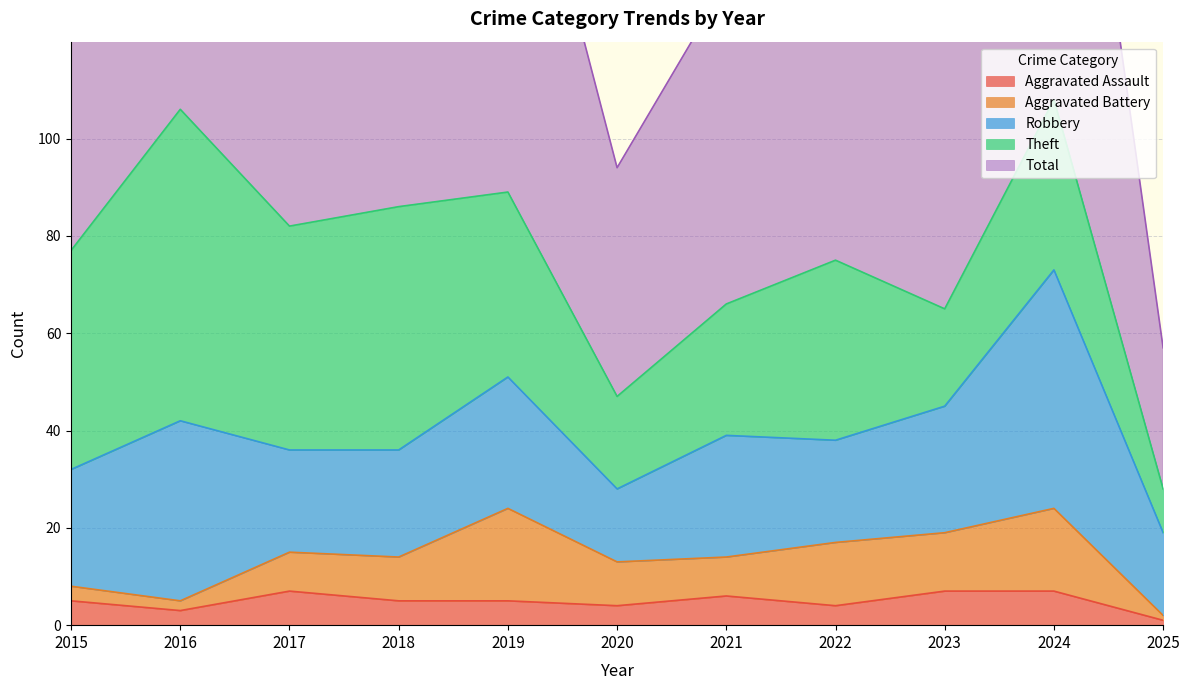

Reading right to left, extract all data points from this chart.

Aggravated Assault: 2025=1	2024=7	2023=7	2022=4	2021=6	2020=4	2019=5	2018=5	2017=7	2016=3	2015=5
Aggravated Battery: 2025=1	2024=17	2023=12	2022=13	2021=8	2020=9	2019=19	2018=9	2017=8	2016=2	2015=3
Robbery: 2025=17	2024=49	2023=26	2022=21	2021=25	2020=15	2019=27	2018=22	2017=21	2016=37	2015=24
Theft: 2025=9	2024=35	2023=20	2022=37	2021=27	2020=19	2019=38	2018=50	2017=46	2016=64	2015=45
Total: 2025=29	2024=109	2023=67	2022=77	2021=66	2020=47	2019=91	2018=88	2017=82	2016=106	2015=77